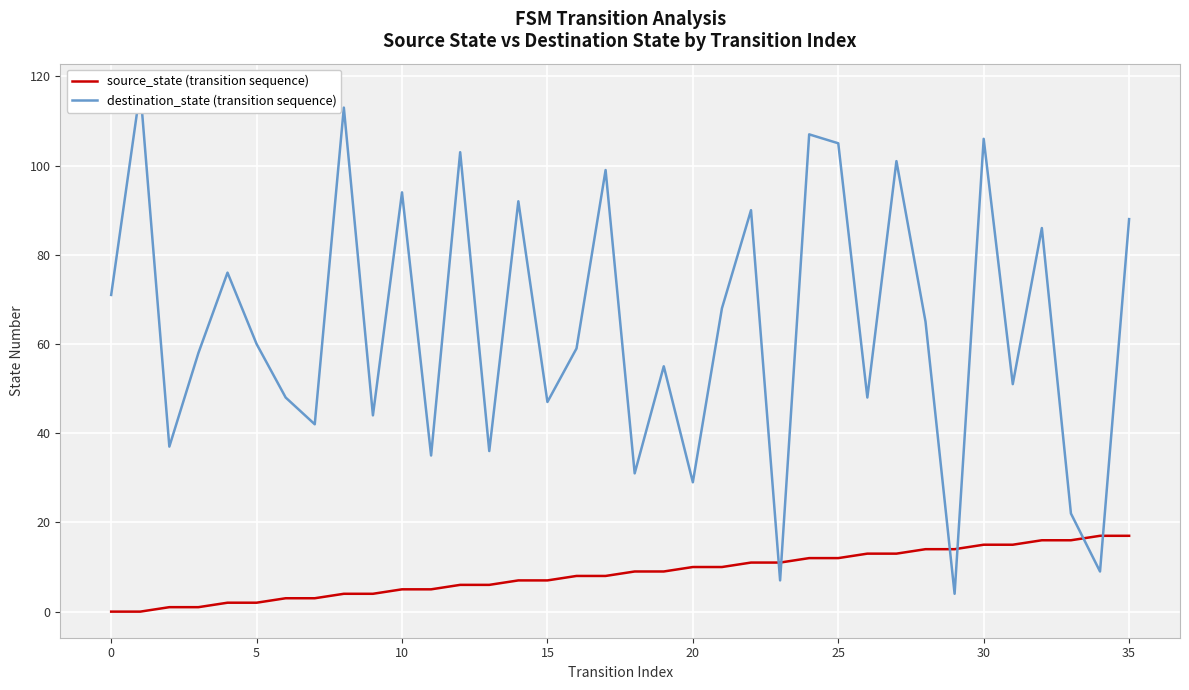

Is it true that source_state (transition sequence) equals -8 at 0?

False